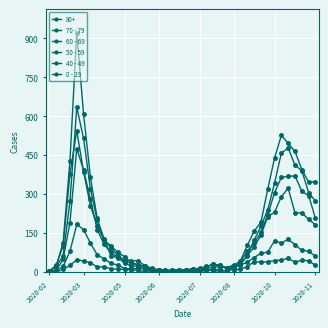

Count the number of data series in this chart.

6